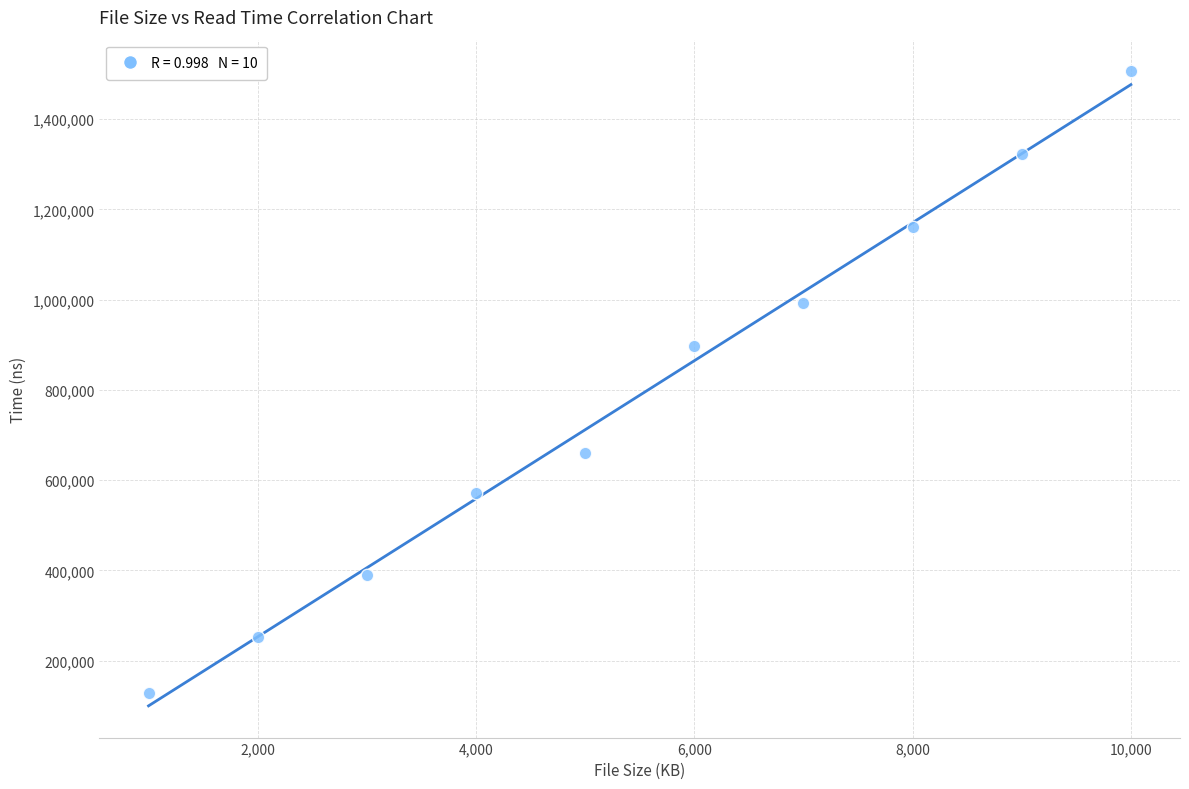

What Y value in the scatter plot is closest to 816916?

898083